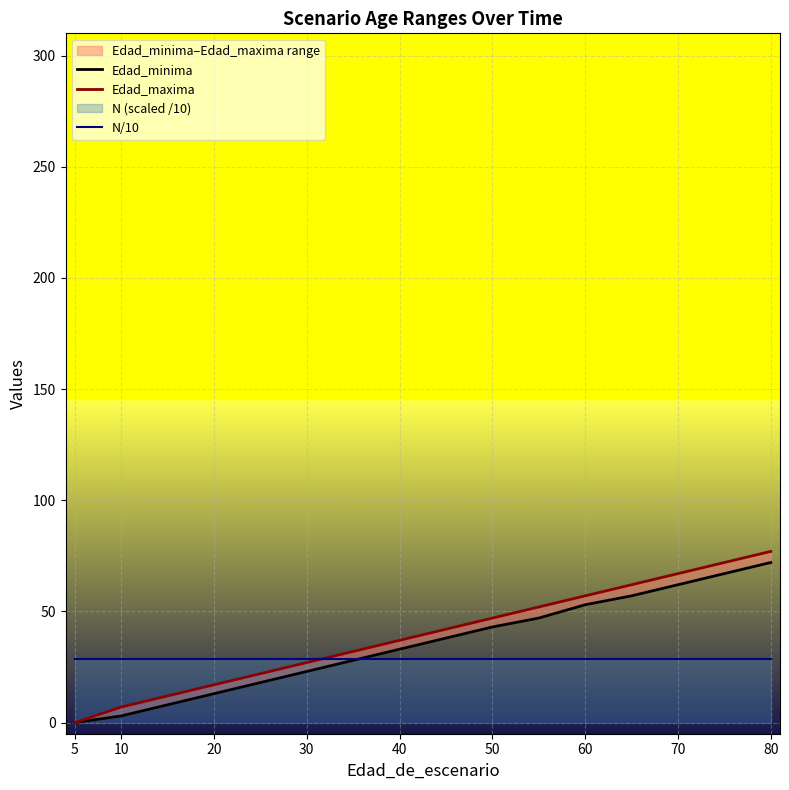

Rank the series at 10 from lowest to highest value.

Edad_minima, Edad_maxima, N/10